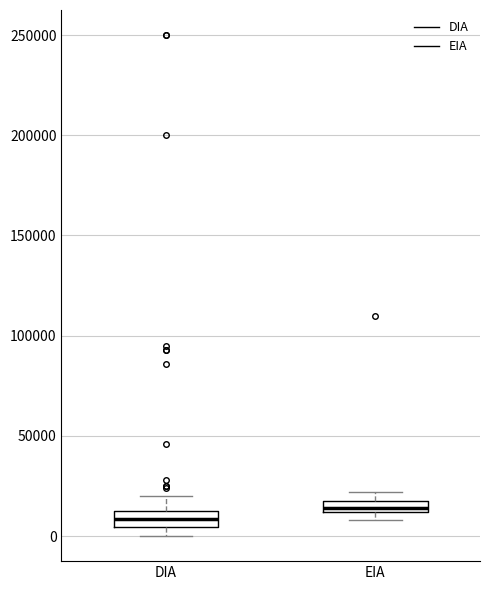

Which box's median line is the highest?

EIA